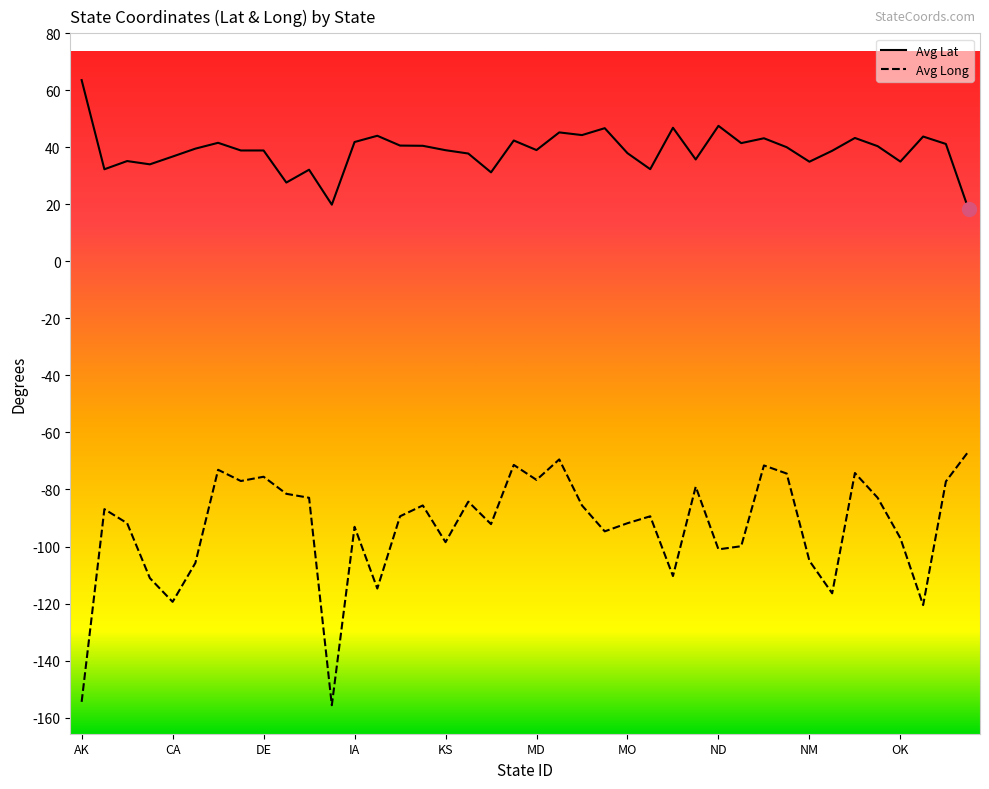

True or false: Avg Lat and Avg Long cross at least once.

False